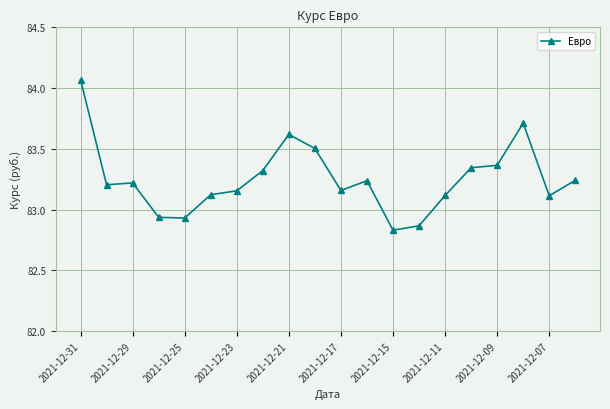

True or false: the data has more than 2 interior local peaks.

True